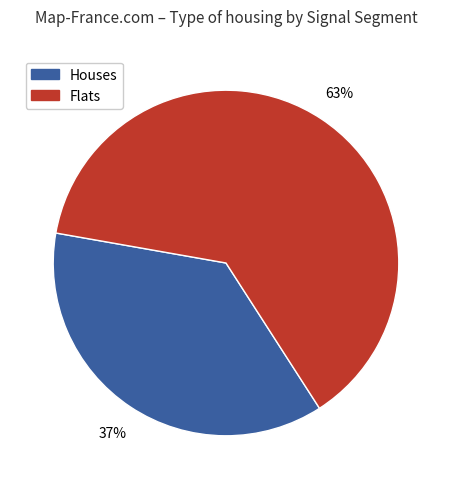

Which category has the smallest portion of the pie?

Houses